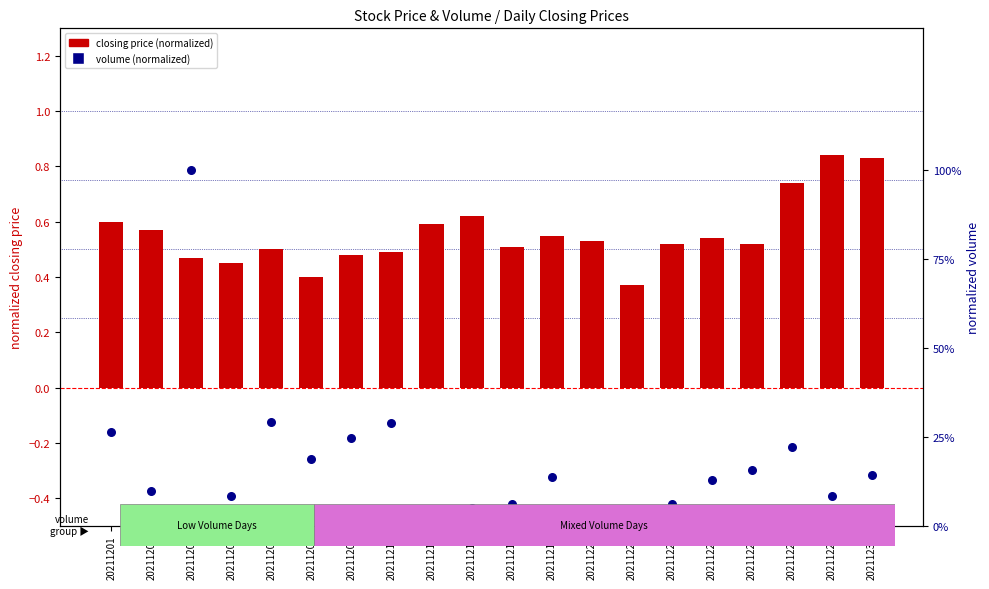

At which category is the sum across all series the highest?

20211203